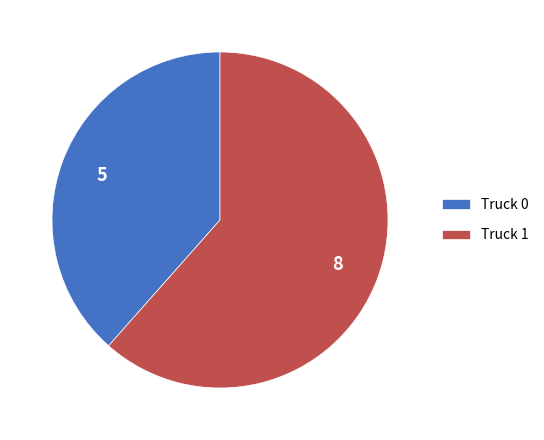

Rank the categories by value from highest to lowest.

Truck 1, Truck 0